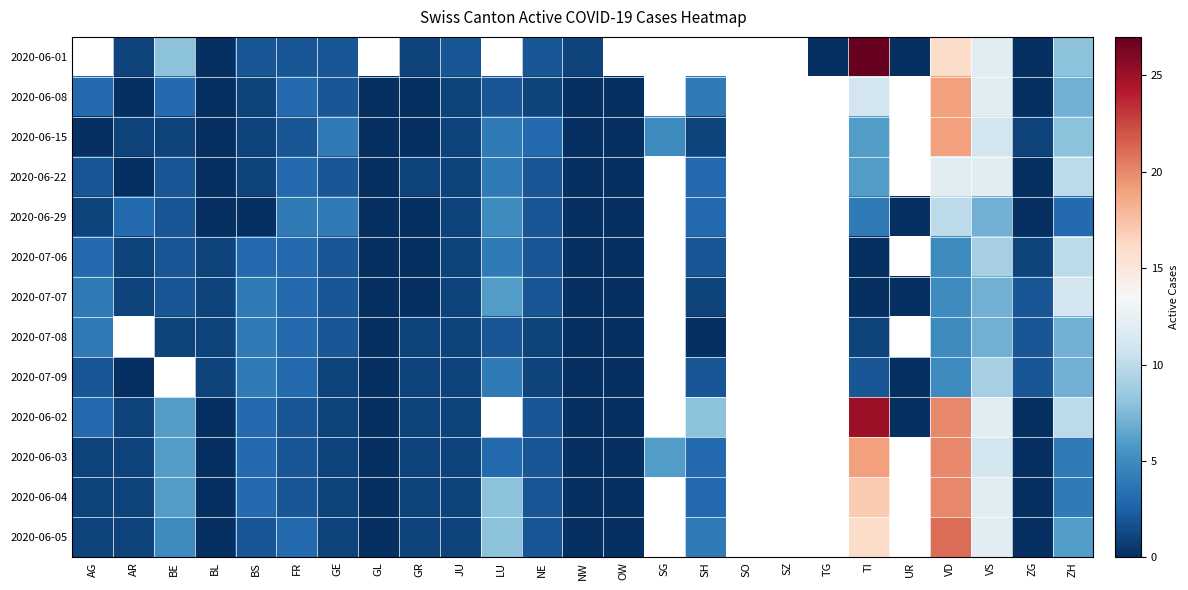

What is the difference between the highest and lowest values at TI?

27.0